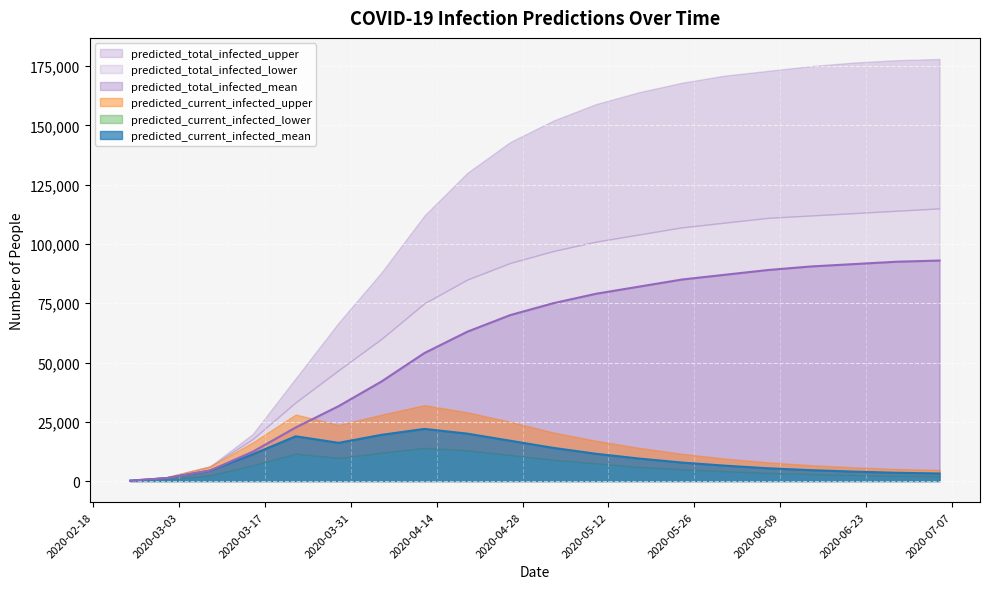

What position from the right is 2020-04-26?

11